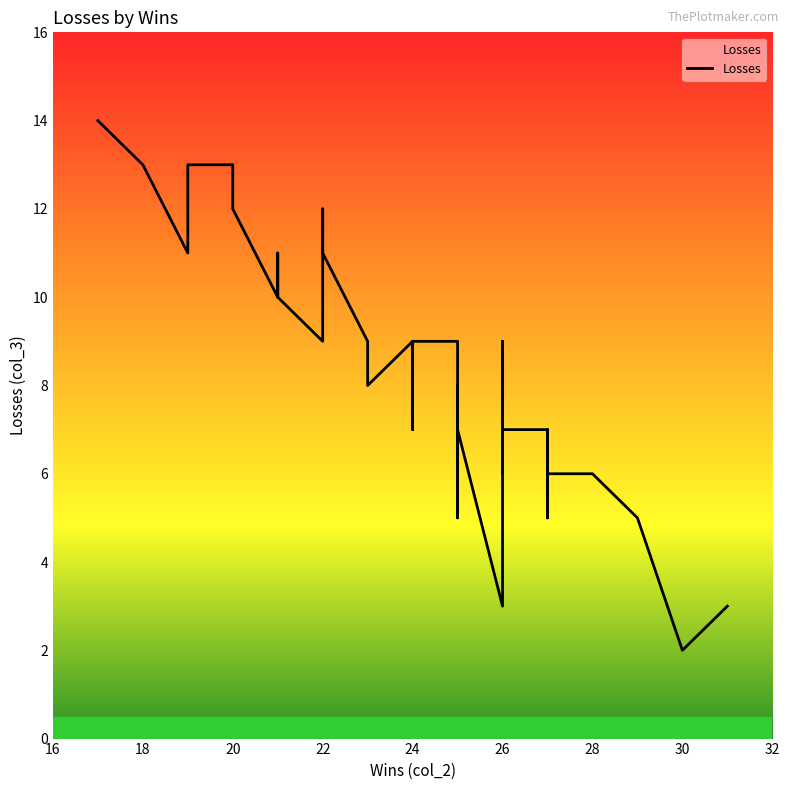

How many interior local peaks (higher than both neighbors) does the data have?

7